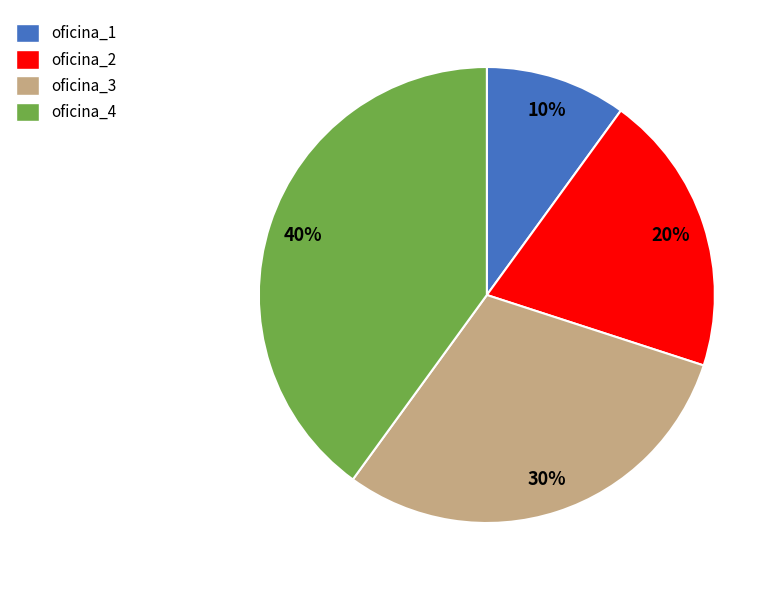

To the nearest percent, what is the combined percentage of oficina_3 and oficina_2?

50%